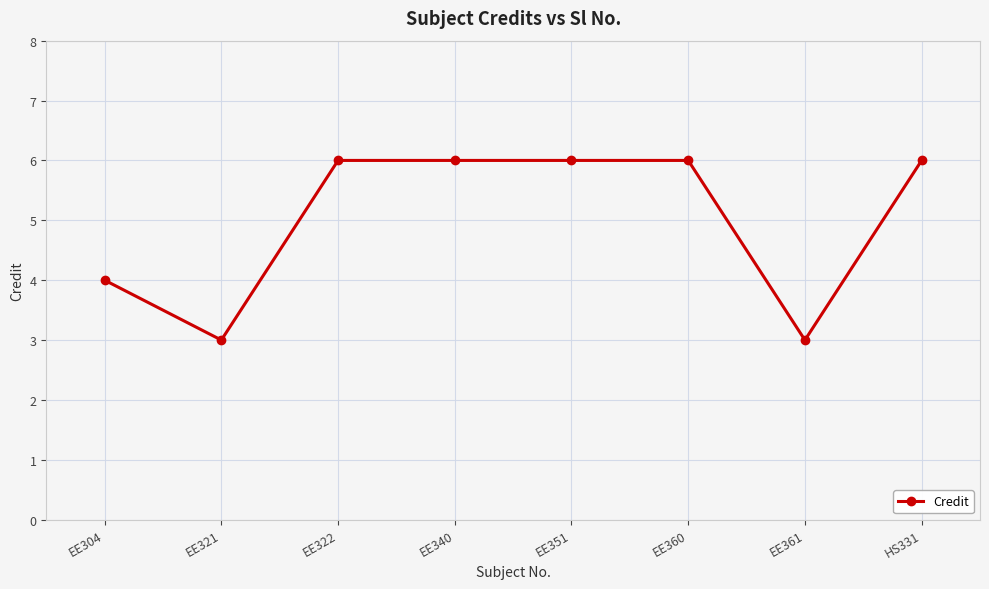

Approximately how many times larger is the value at EE322 compared to EE304?

1.5